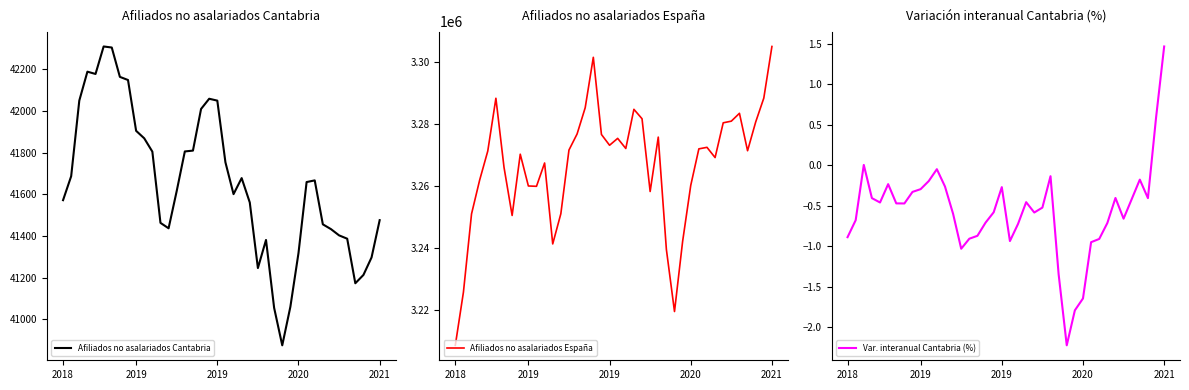

True or false: Afiliados no asalariados España and Afiliados no asalariados Cantabria cross at least once.

False